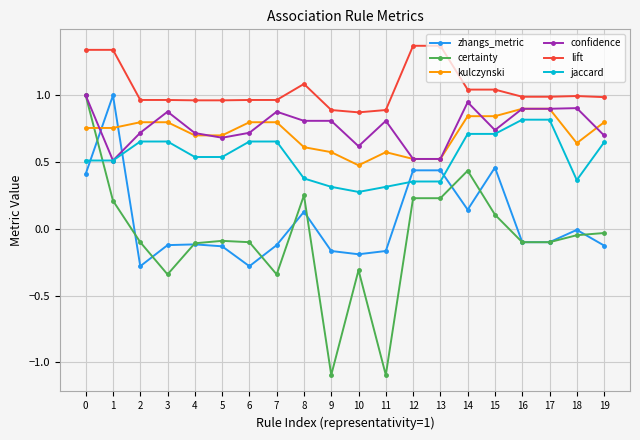

True or false: zhangs_metric and lift cross at least once.

False